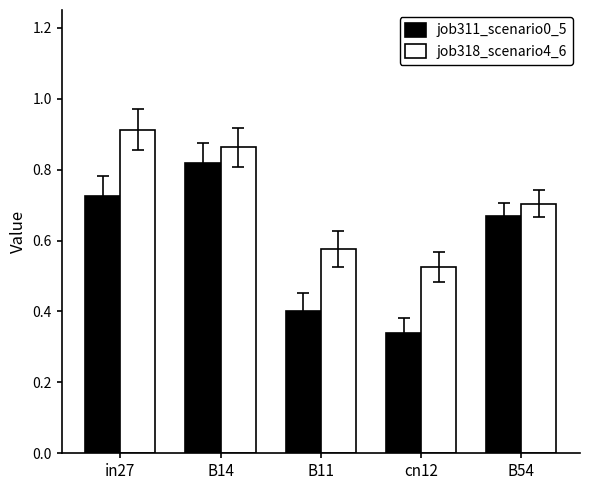

Which category has the lowest value in the job318_scenario4_6 series?

cn12